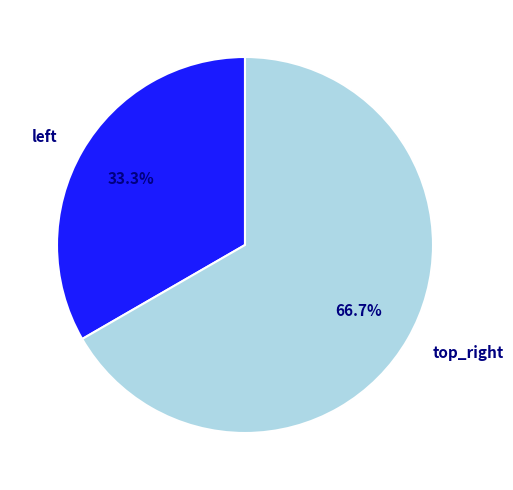

Which slice represents more than half of the pie?

top_right